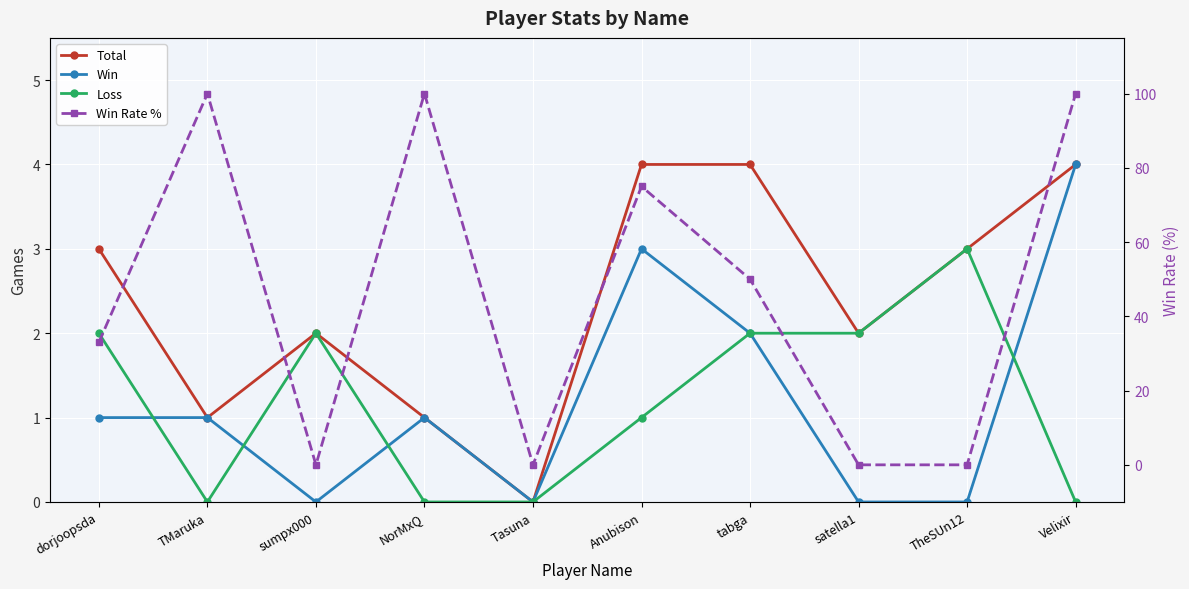

In Loss, how many points are lower than both neighbors (excluding endpoints)?

1